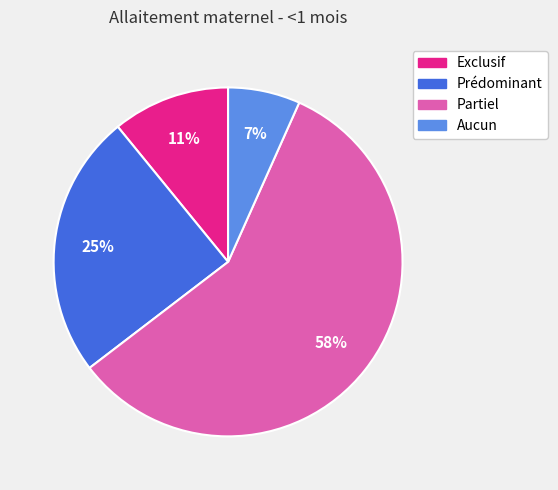

How many slices are in this pie chart?

4